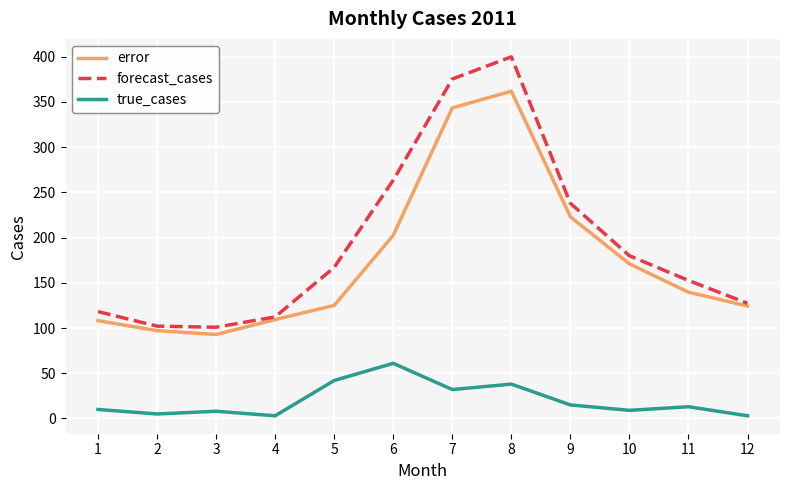

Which series has the widest spread of values?

forecast_cases